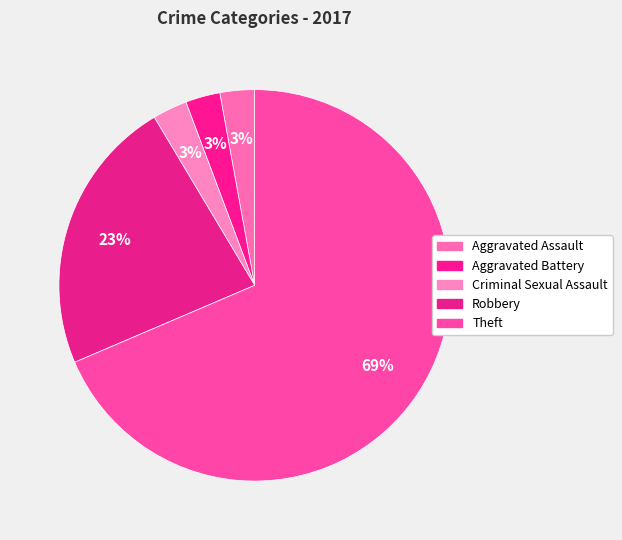

To the nearest percent, what is the difference between the largest and smallest slice percentages?

66%